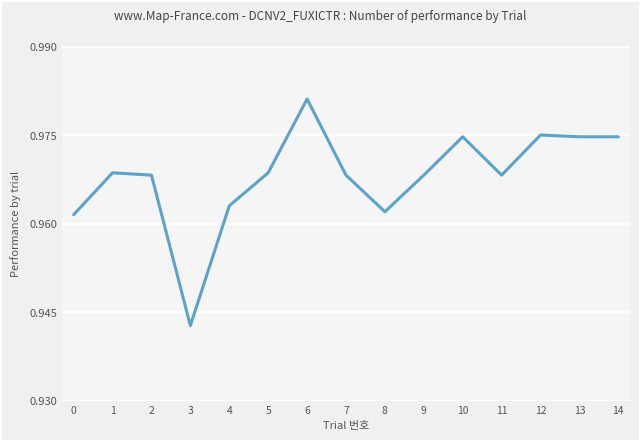

Does the chart have visible grid lines?

Yes